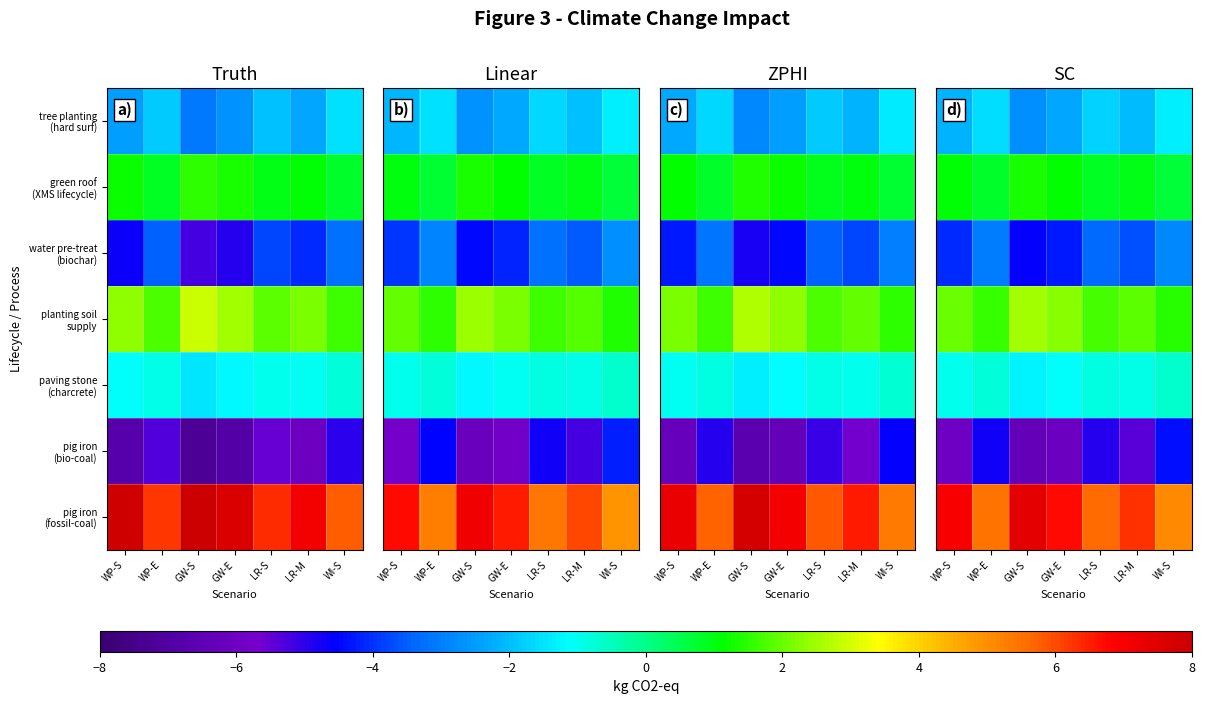

What is the sum of all tree planting (hard surf) values?

-14.0